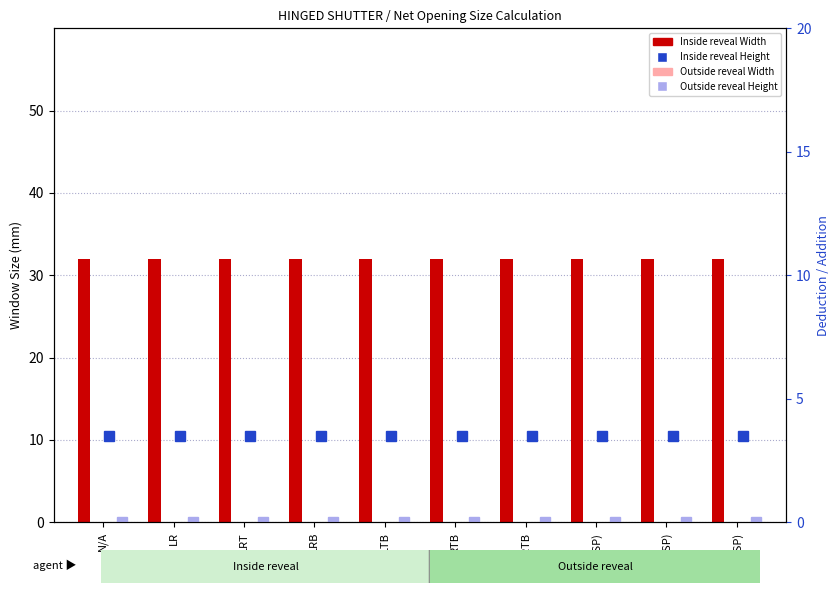

Rank the series at LRB(SP) from lowest to highest value.

Outside reveal Width, Outside reveal Height, Inside reveal Height (+ deduction), Inside reveal Width (+ addition)